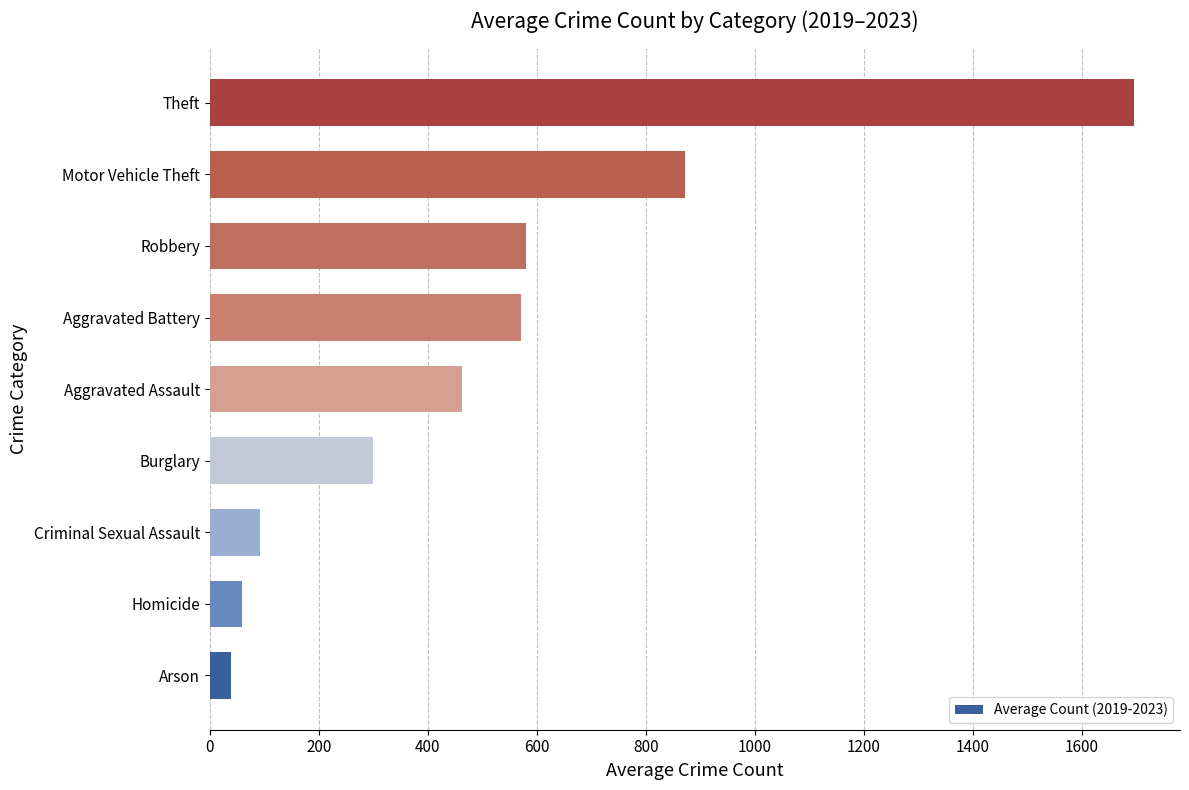

Approximately how many times larger is the value at Burglary compared to Motor Vehicle Theft?

0.3